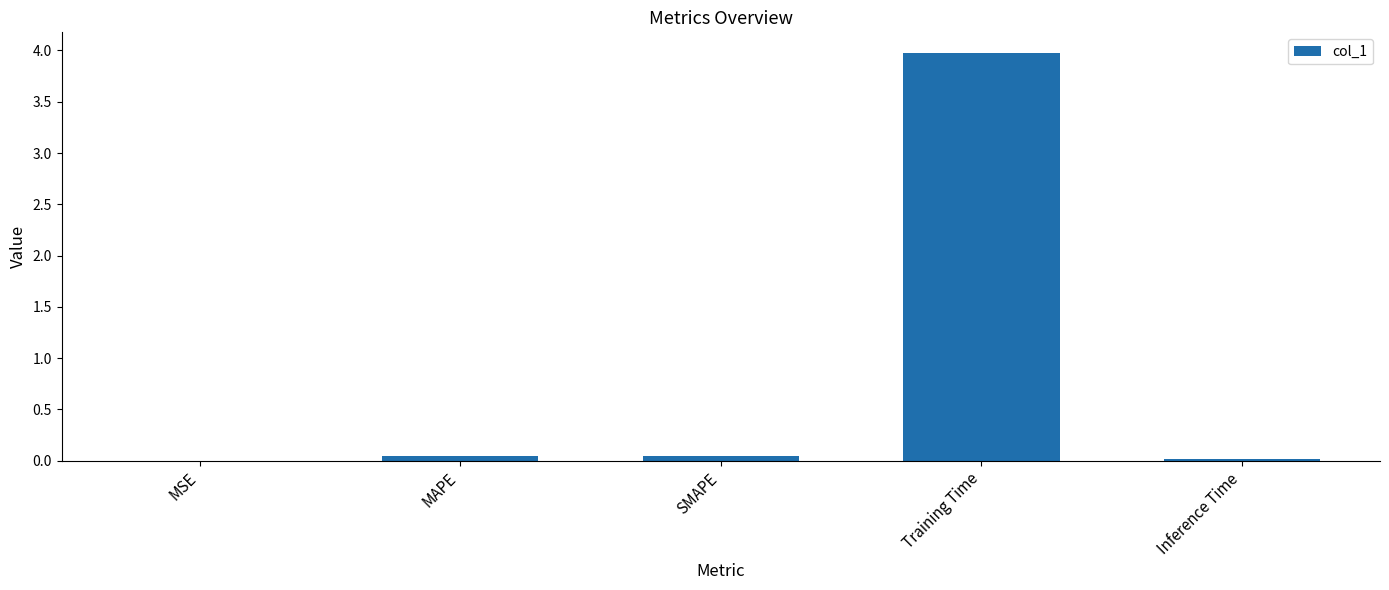

What is the sum of all values?

4.1